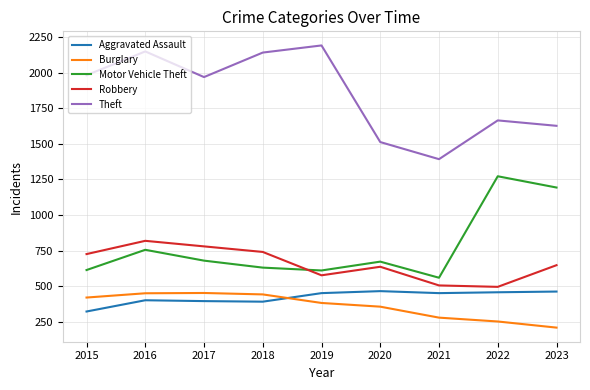

True or false: Burglary and Aggravated Assault intersect in this chart.

True